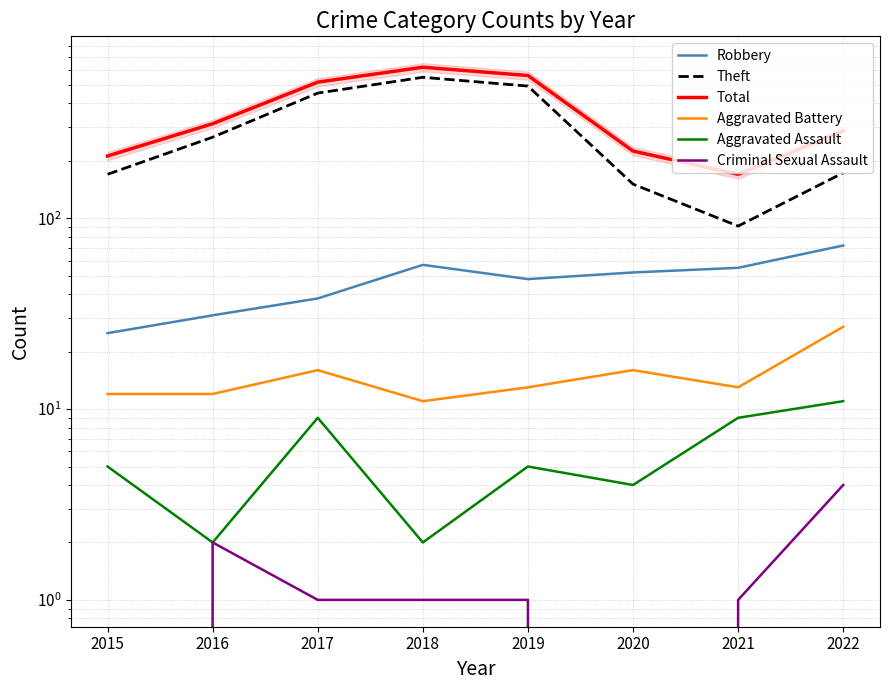

How many distinct data groups are displayed?

6